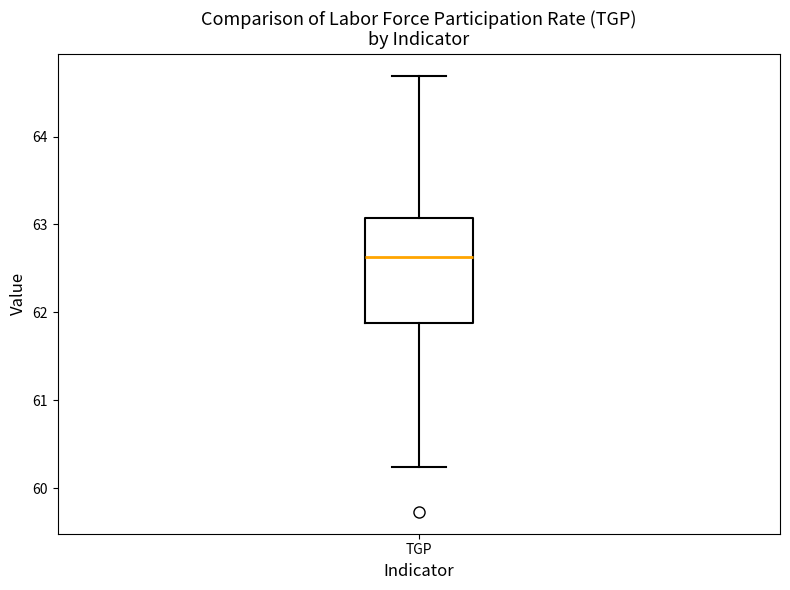

Transcribe this box plot: give where the median line is, the range the box spans, and where the two whiskers end, as read against the y-axis. The values are not printed on the chart, so give them approximately, as read against the axis.

median 62.6, box 61.9 to 63.1, whiskers 60.2 to 64.7